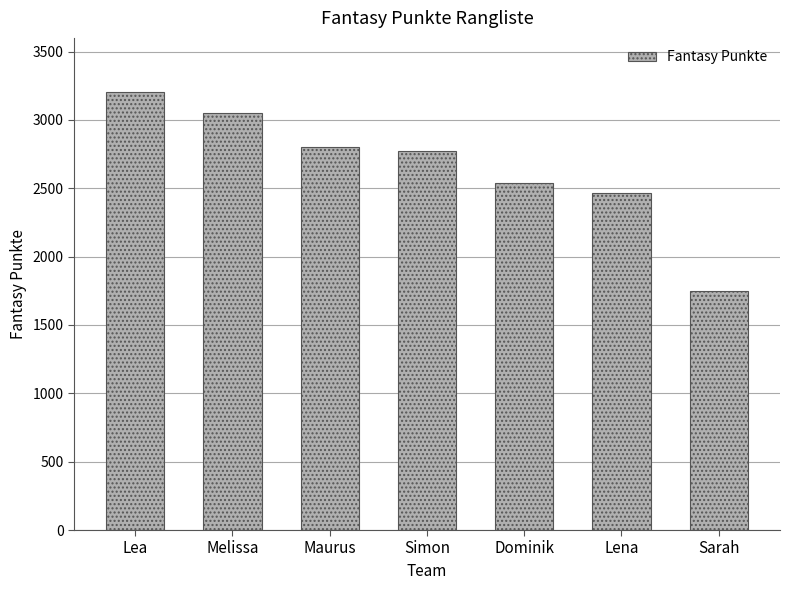

What is the difference between the maximum and minimum values?

1453